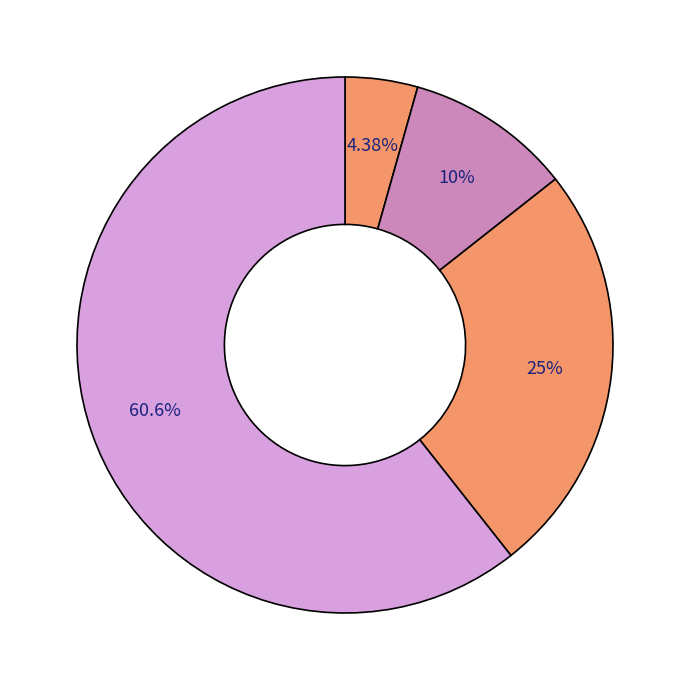

Which slice is the smallest?

Aggravated Assault